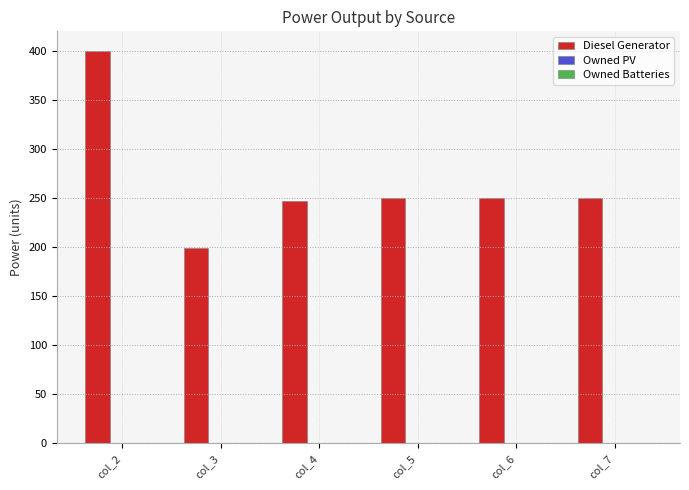

Which label corresponds to the smallest value in the chart?

col_3